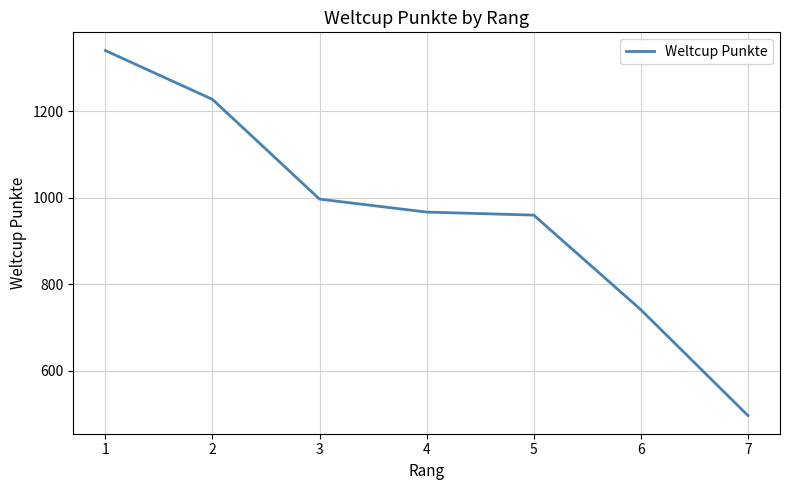

Which has a higher value, 3 or 1?

1